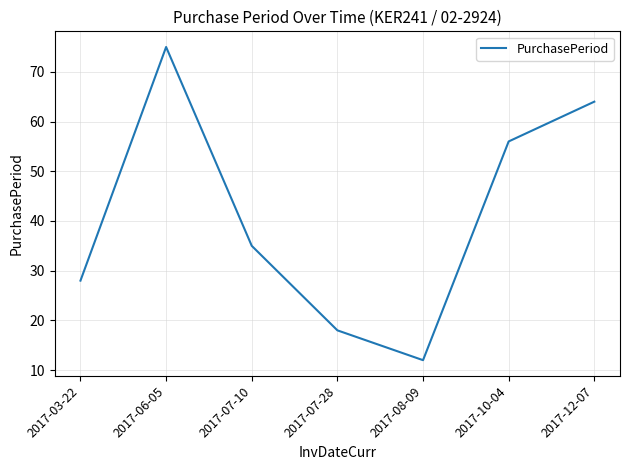

Where is the data nearest to the value 43?

2017-07-10